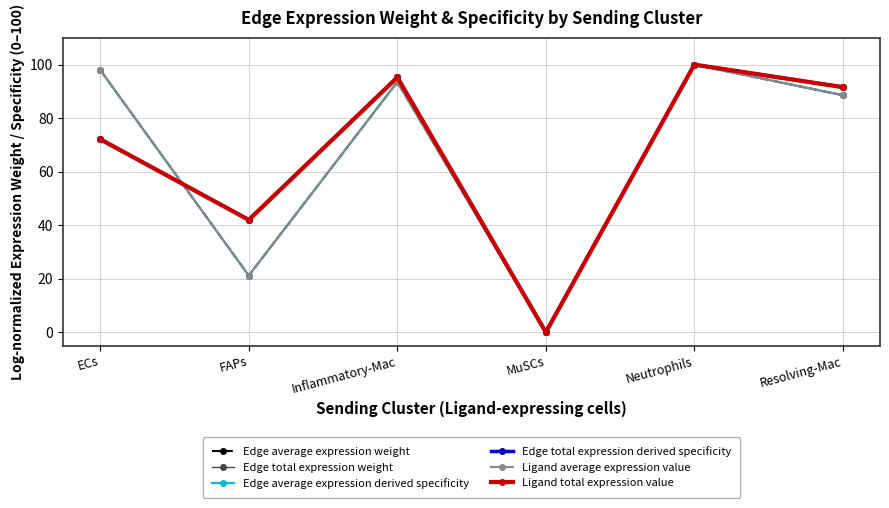

Does the chart have visible grid lines?

Yes